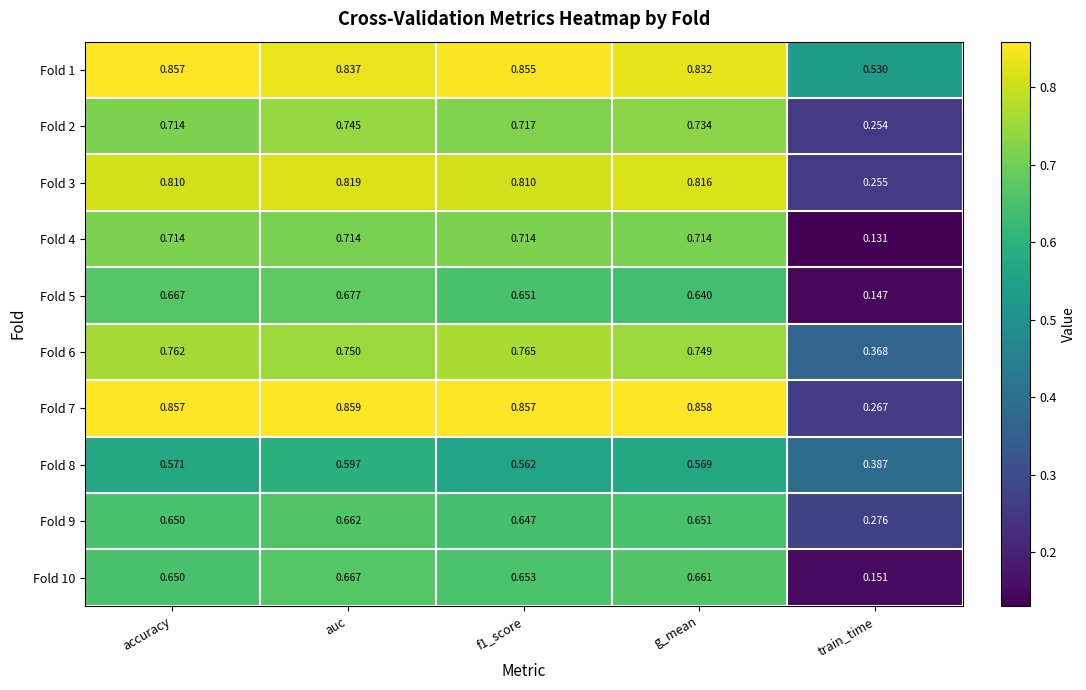

Which series changed the most between accuracy and f1_score?

Fold 5